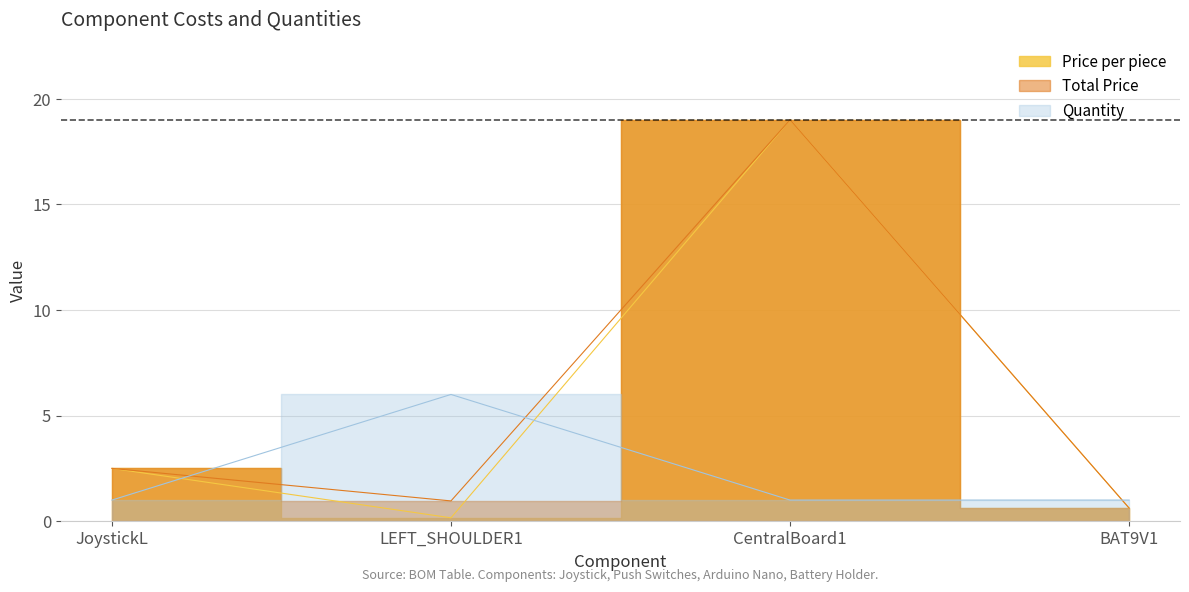

Which series has the widest spread of values?

Price per piece